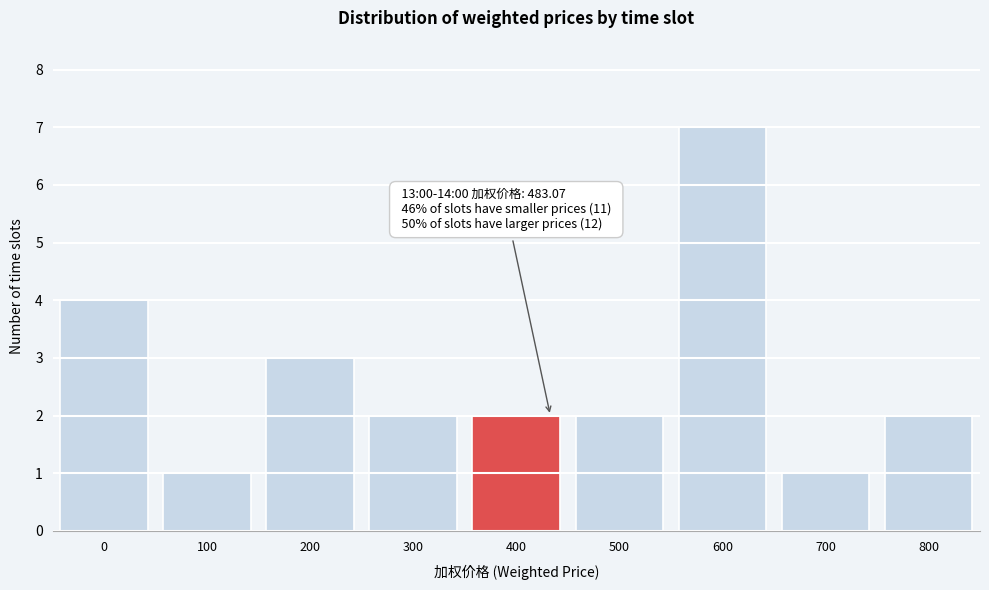

Reading left to right, list all the values displayed in this chart.

0=4	100=1	200=3	300=2	400=2	500=2	600=7	700=1	800=2